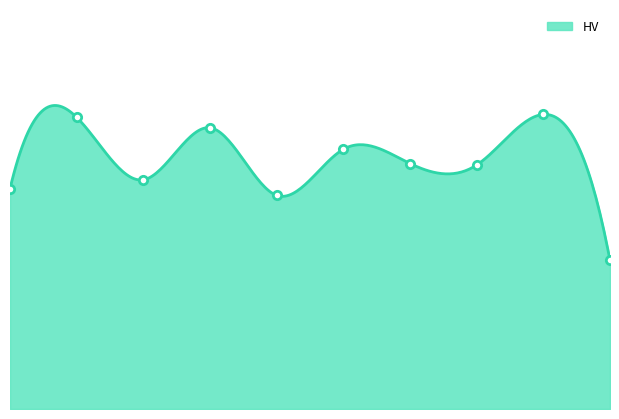

How many lines are shown in the chart?

1